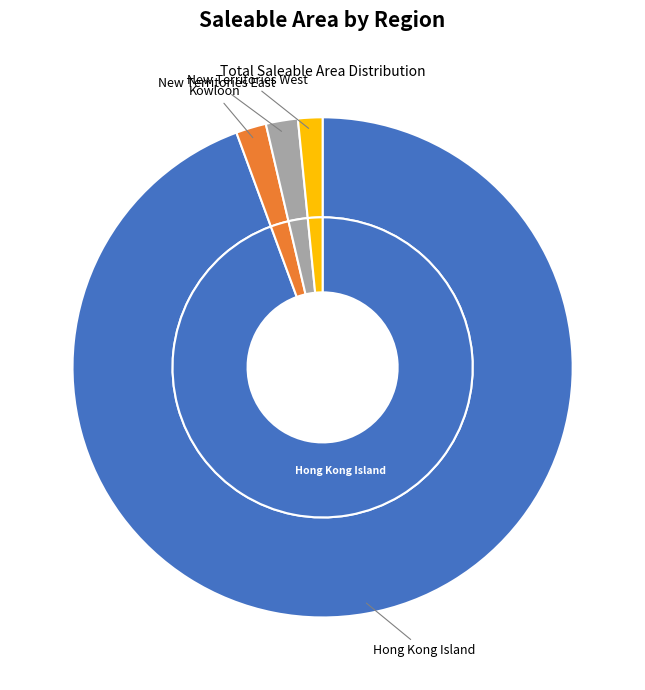

Which category accounts for the majority?

Hong Kong Island